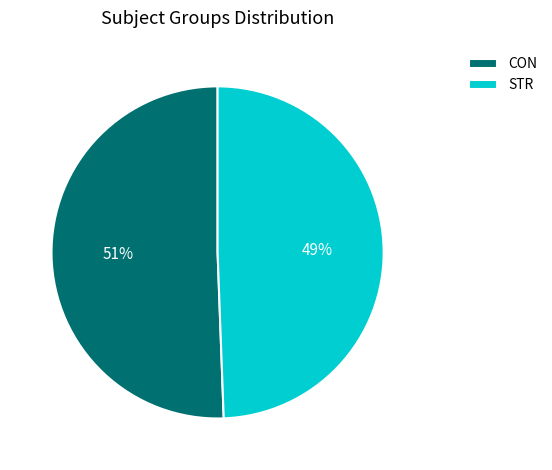

What is the ratio of the value at CON to the value at STR?

1.0